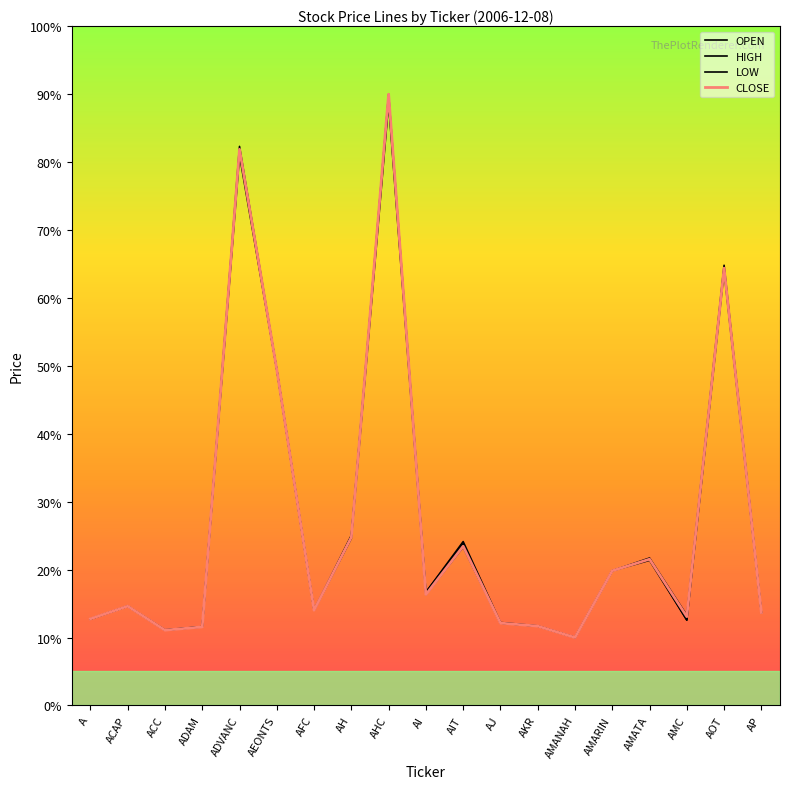

Which series has the widest spread of values?

CLOSE